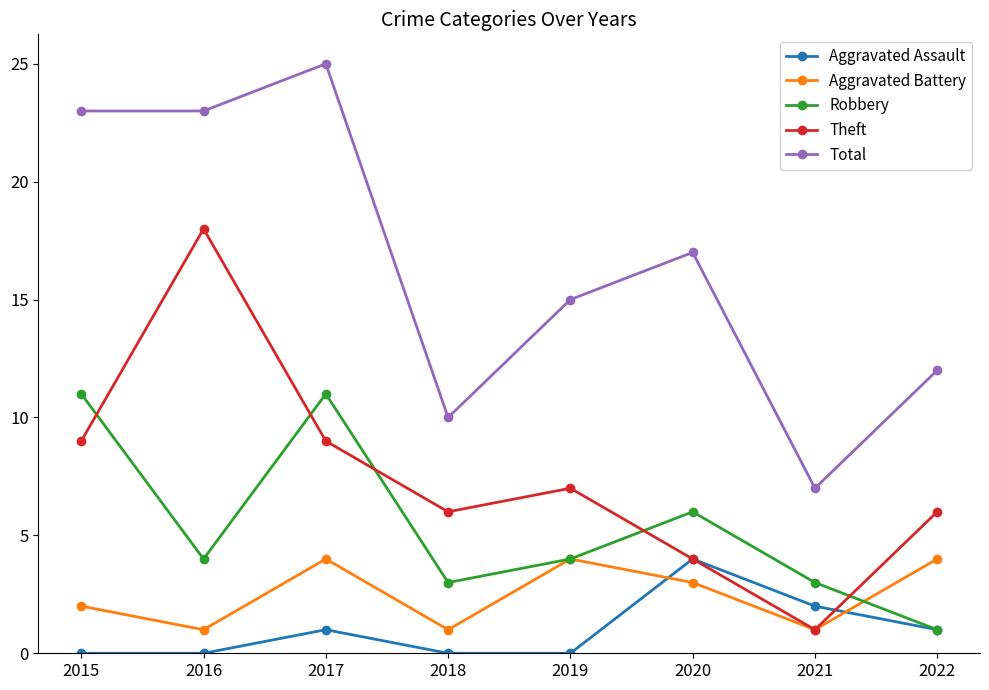

Where is the first local maximum for Theft?

2016